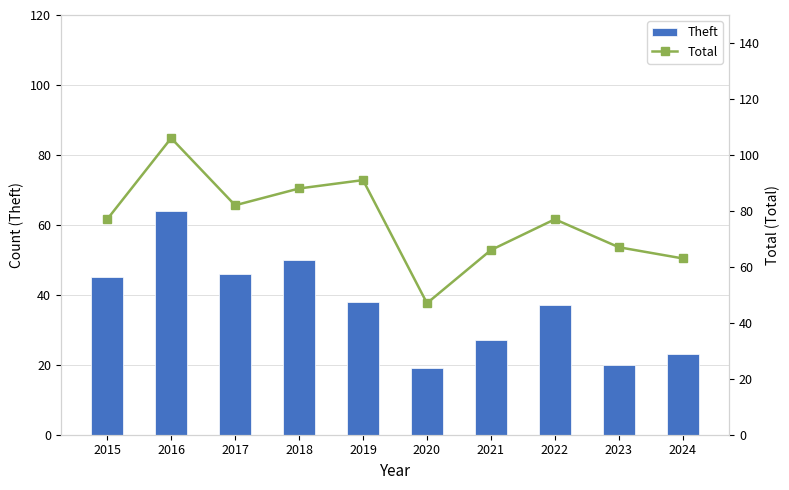

How many series are shown in this chart?

2